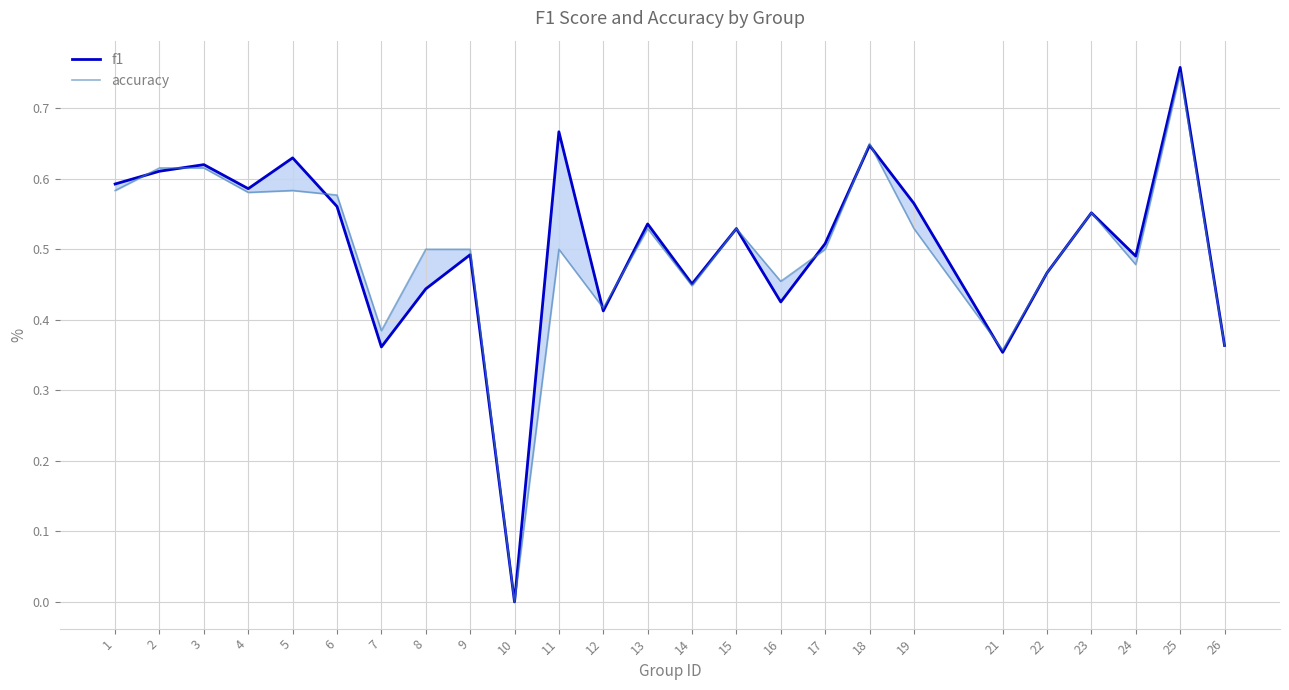

In accuracy, how many points are lower than both neighbors (excluding endpoints)?

8